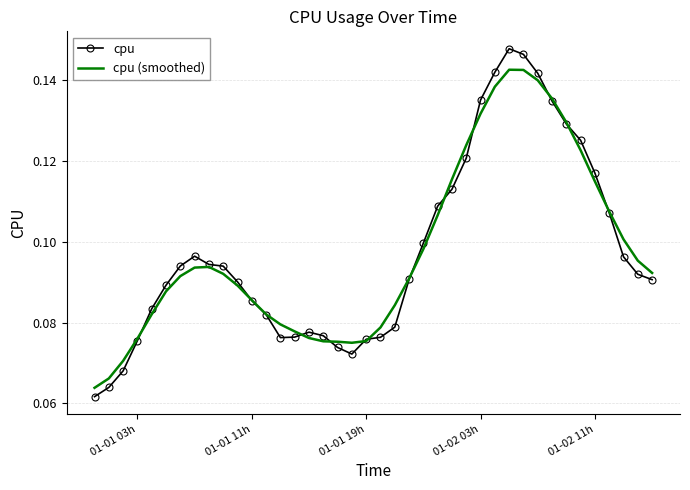

Which series has the widest spread of values?

cpu